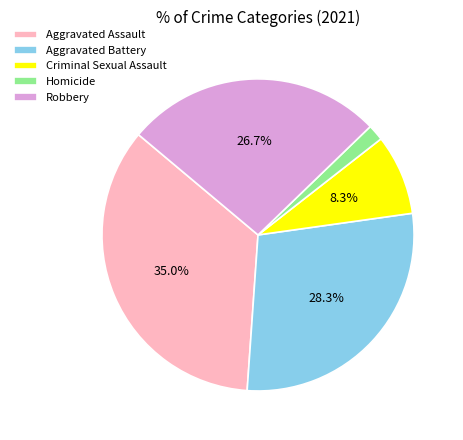

How many segments does this pie chart have?

5